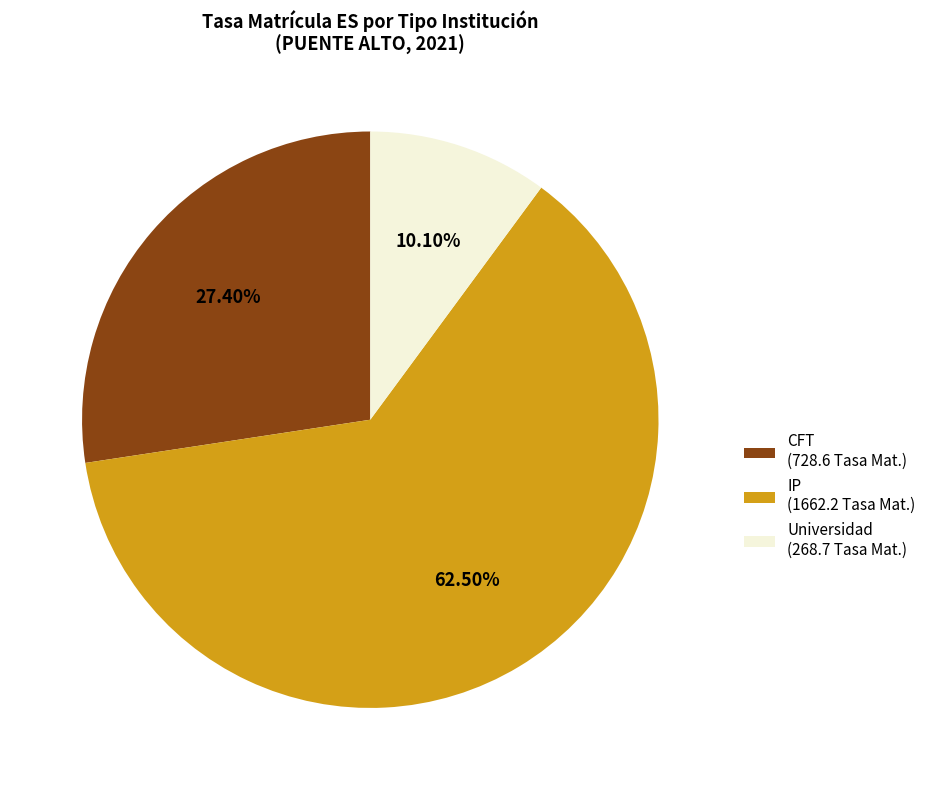

What portion of the pie excludes CFT?

72.6%